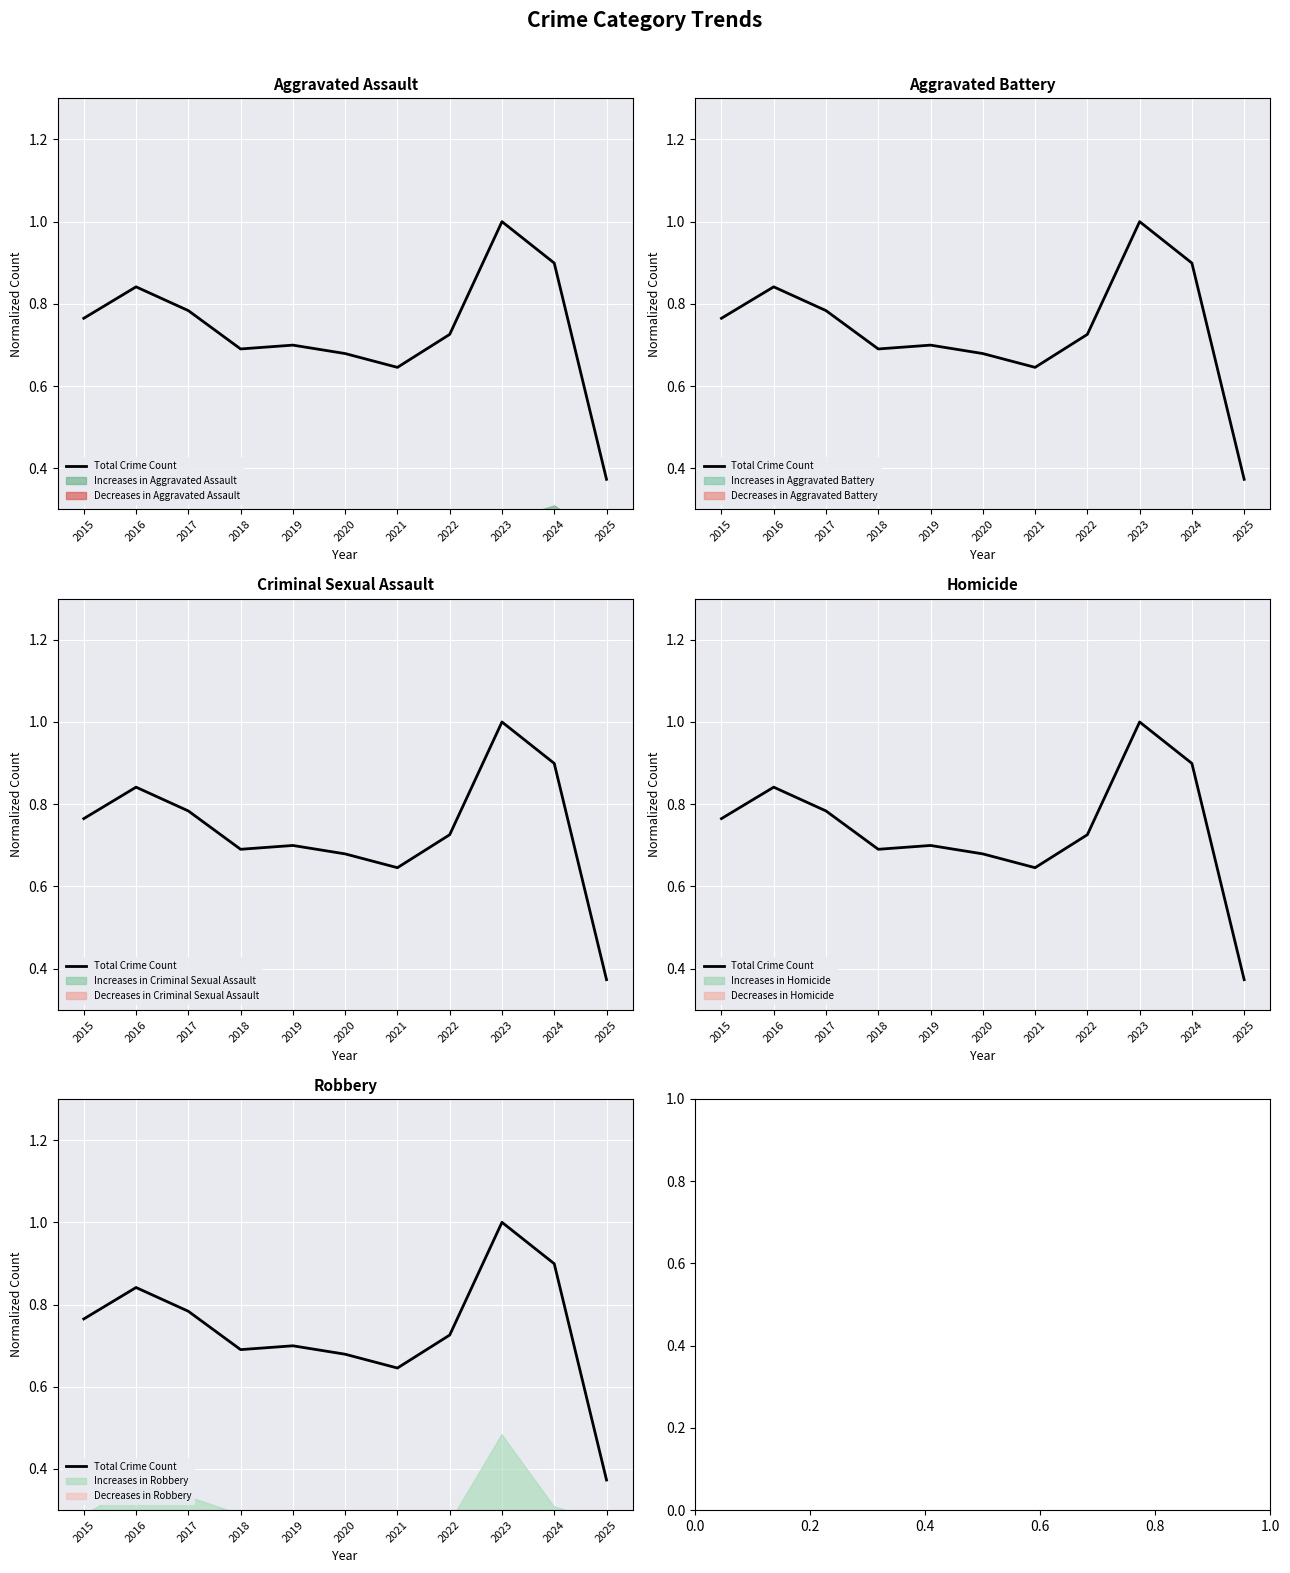

How many interior local peaks (higher than both neighbors) does the data have?

3